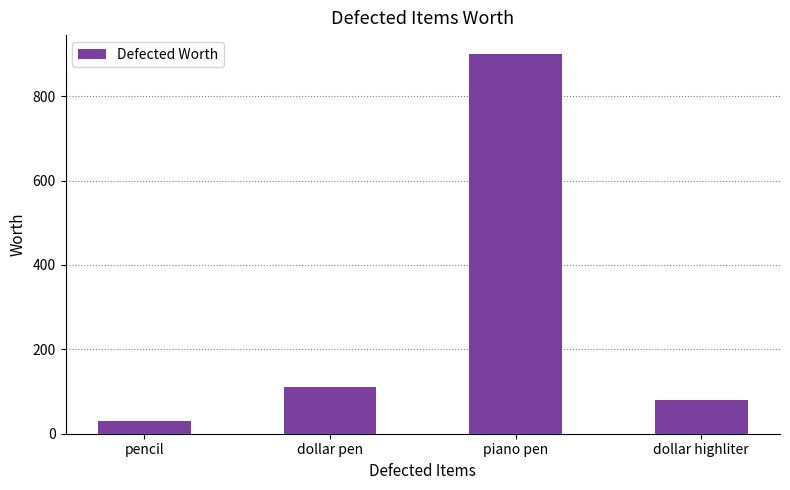

Read the value at dollar pen, to the nearest 50.

100